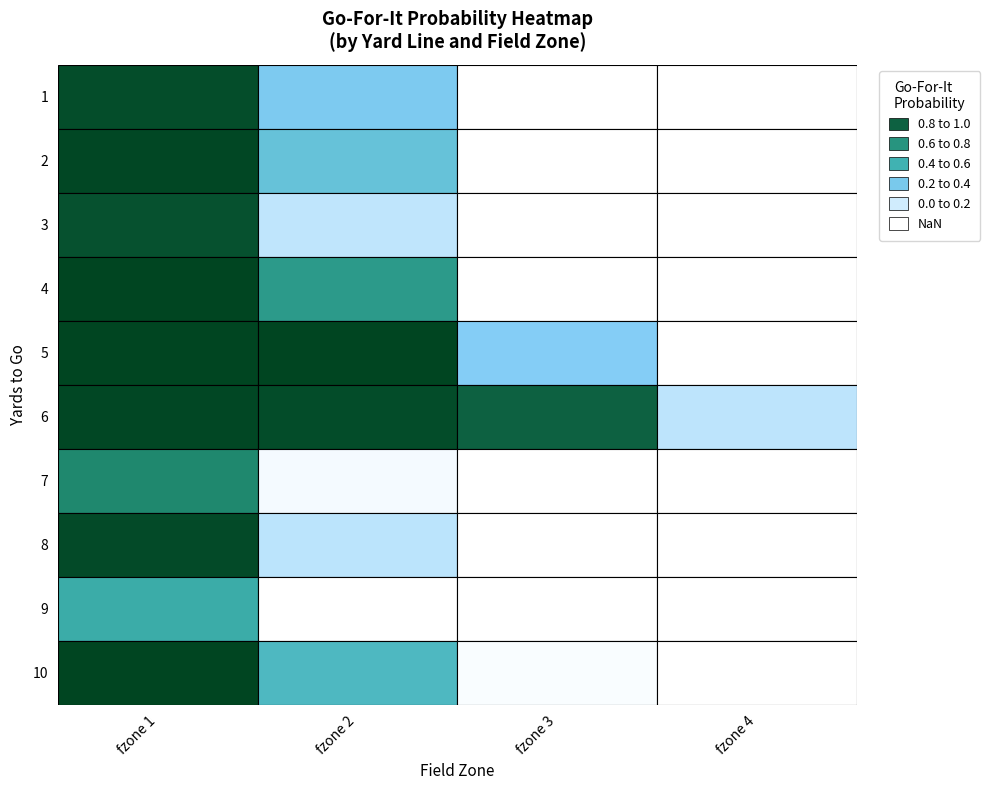

The value of 8 at 0 is 0.2. True or false?

False